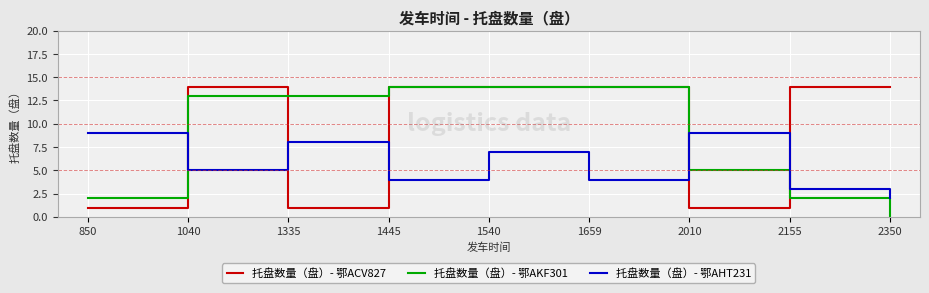

Between 1040 and 1335, which series saw the biggest shift?

托盘数量（盘）- 鄂ACV827